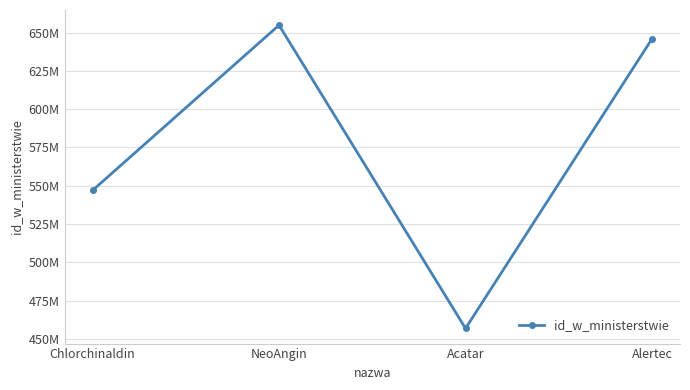

What is the sum of the values at NeoAngin and Acatar?

1111776444